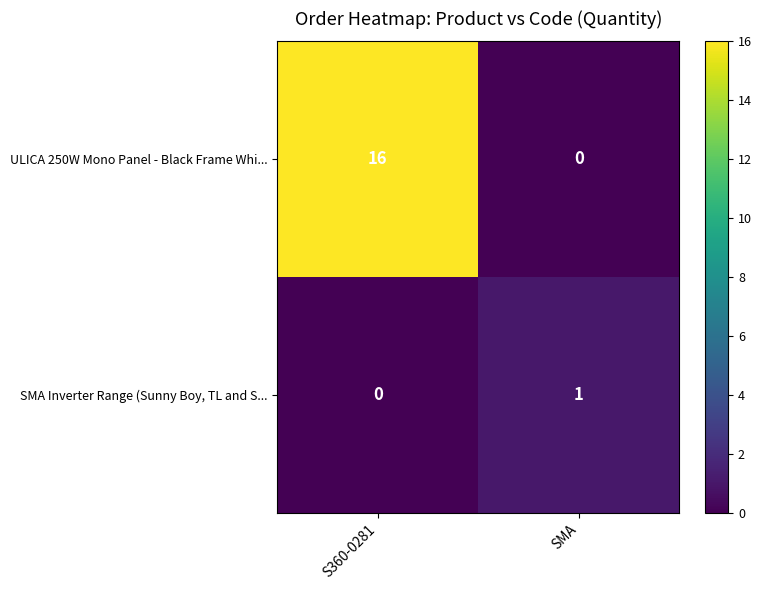

True or false: ULICA 250W Mono Panel - Black Frame Whi... has a value of 26 at S360-0281.

False